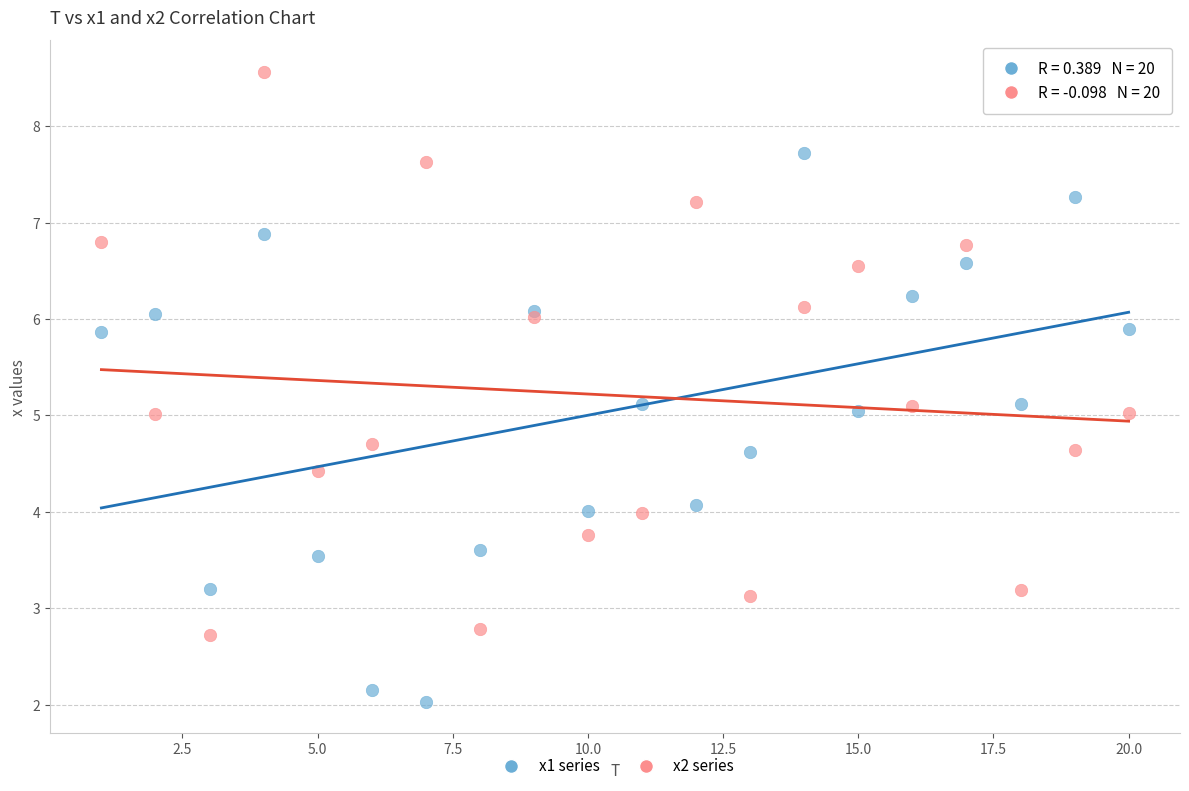

Which series reaches the maximum Y coordinate?

x2 series